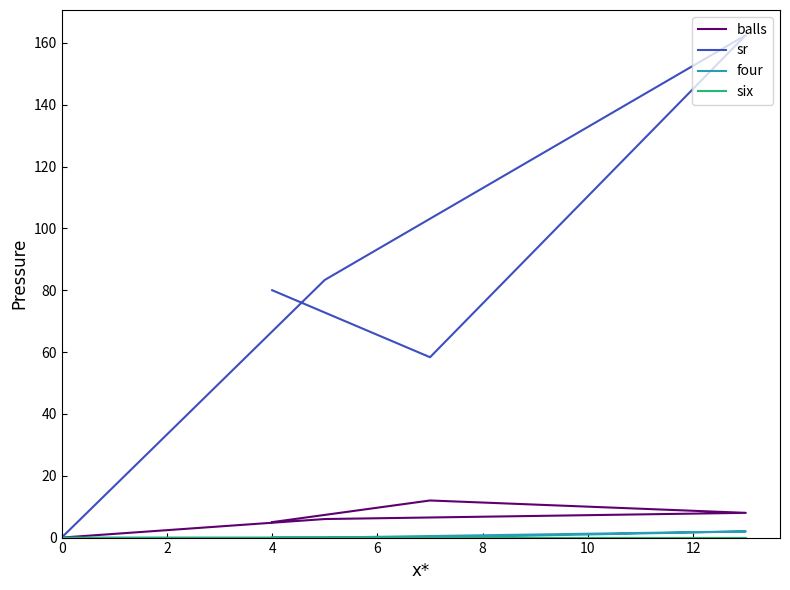

Reading left to right, what are all the values shown in this chart?

balls: 5.0	12.0	8.0	6.0	0.0
sr: 80.0	58.3	162.5	83.3	0.0
four: 0.0	0.0	2.0	0.0	0.0
six: 0.0	0.0	0.0	0.0	0.0